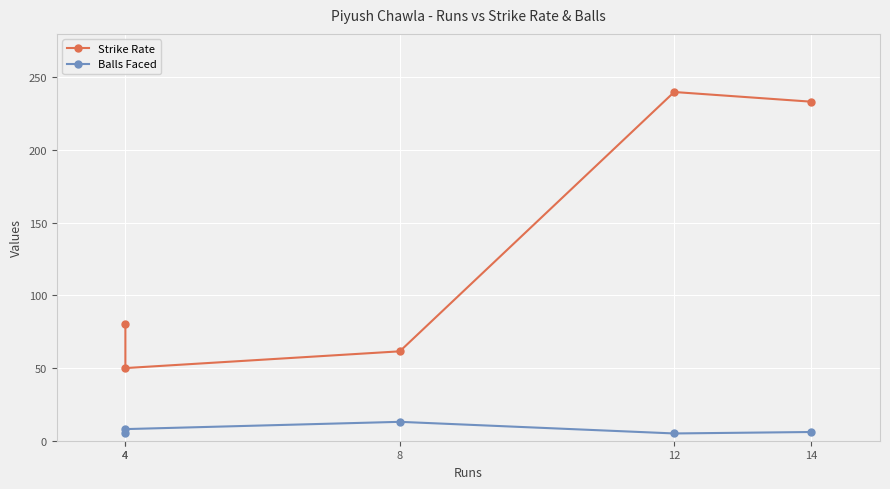

True or false: Balls Faced and Strike Rate cross at least once.

False